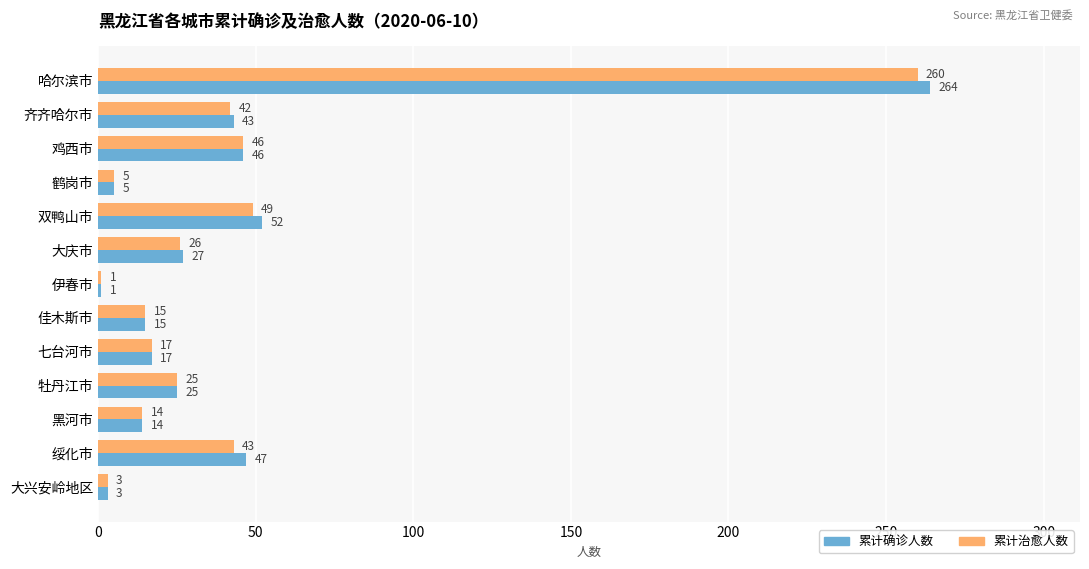

What is the lowest value of the 累计确诊人数 series?

1